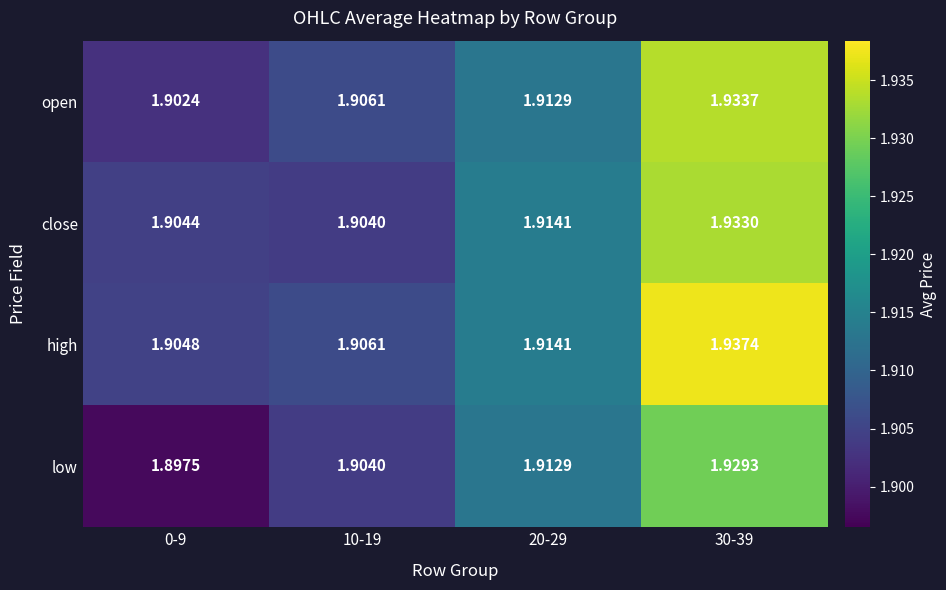

At which category is the sum across all series the highest?

30-39